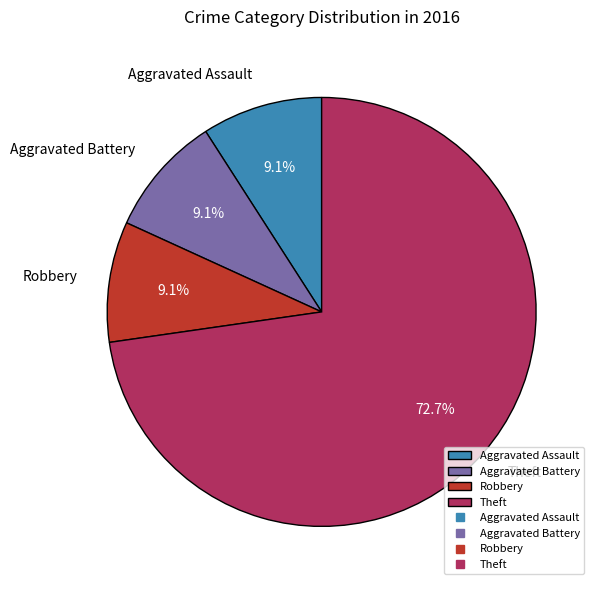

Between Theft and Aggravated Battery, which is larger?

Theft